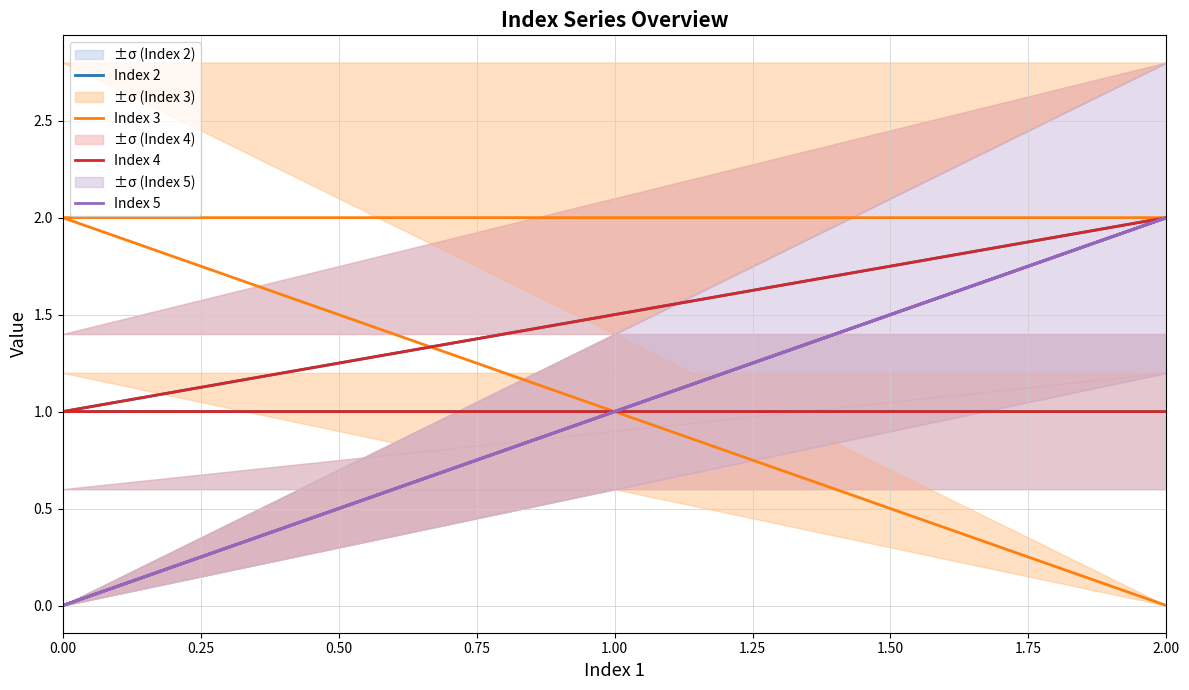

True or false: Index 4 and Index 2 intersect in this chart.

False